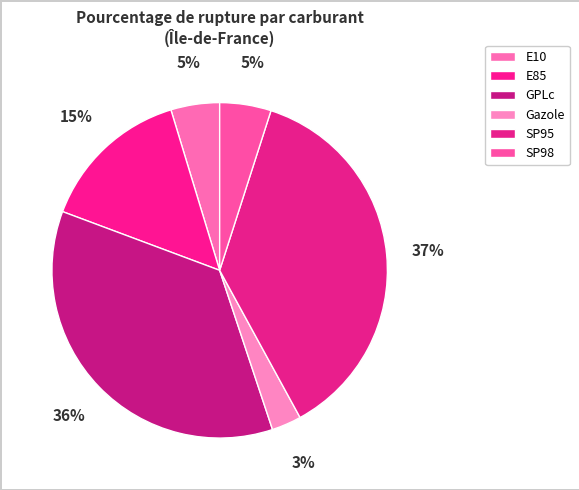

Which category has the biggest portion of the pie?

SP95